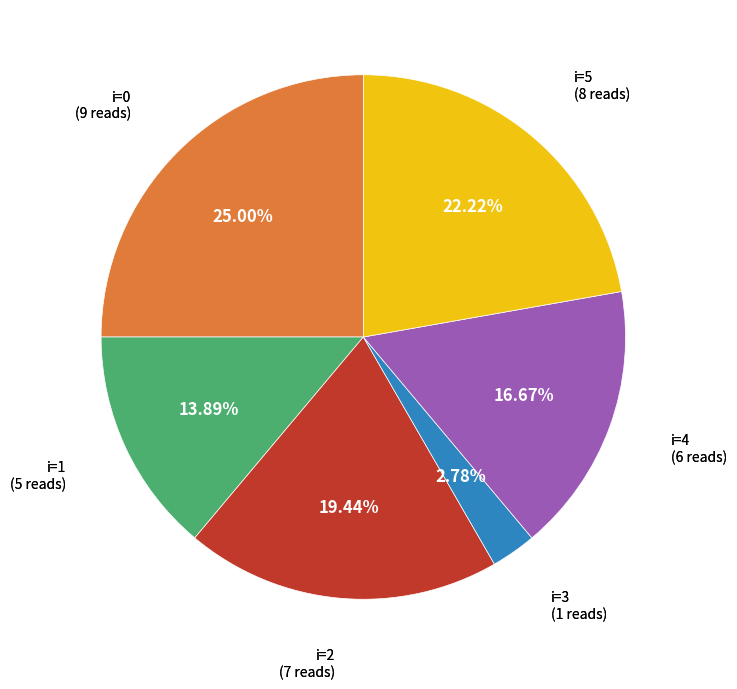

Does any single category account for the majority?

No